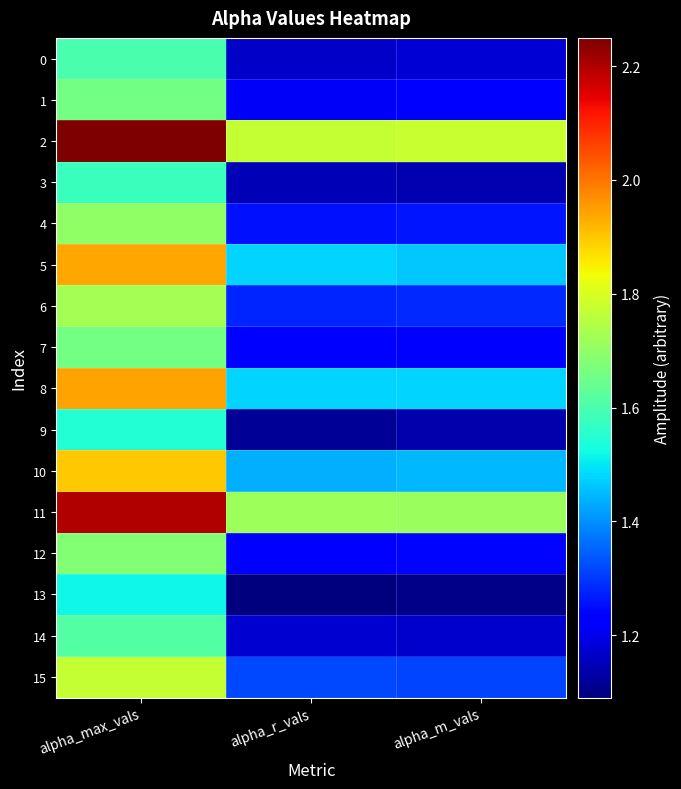

Rank the series at alpha_max_vals from highest to lowest value.

2, 11, 8, 5, 10, 15, 6, 4, 12, 7, 1, 14, 0, 3, 9, 13